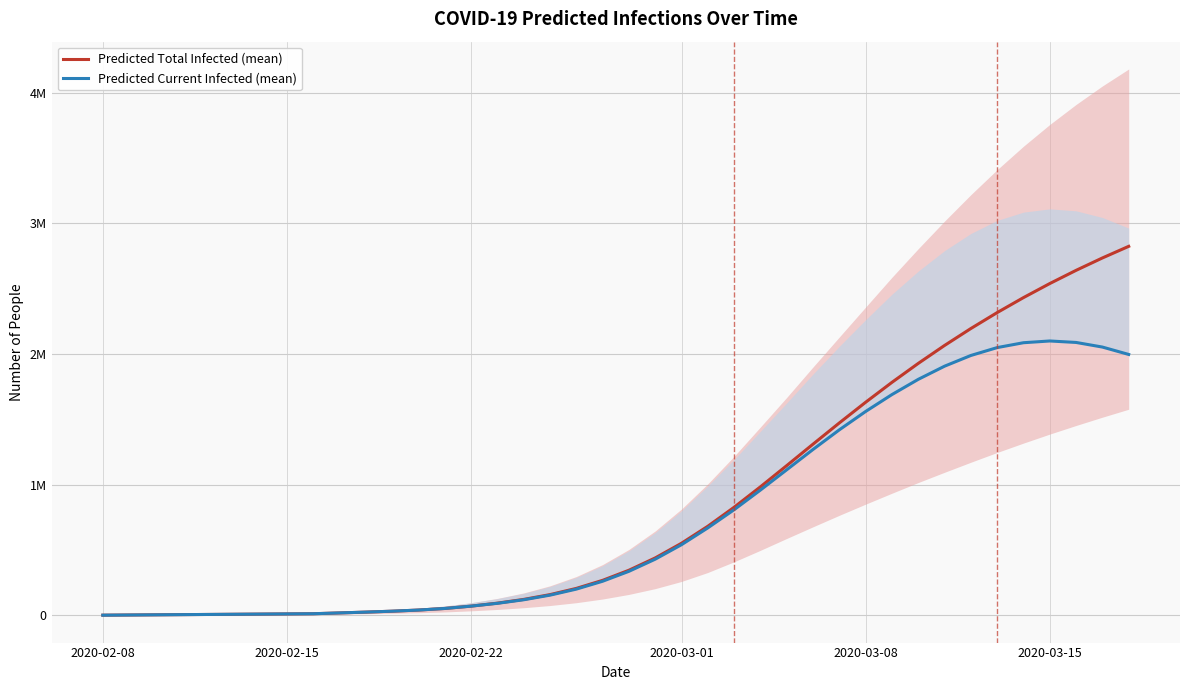

True or false: Predicted Total Infected (mean) and Predicted Current Infected (mean) cross at least once.

False